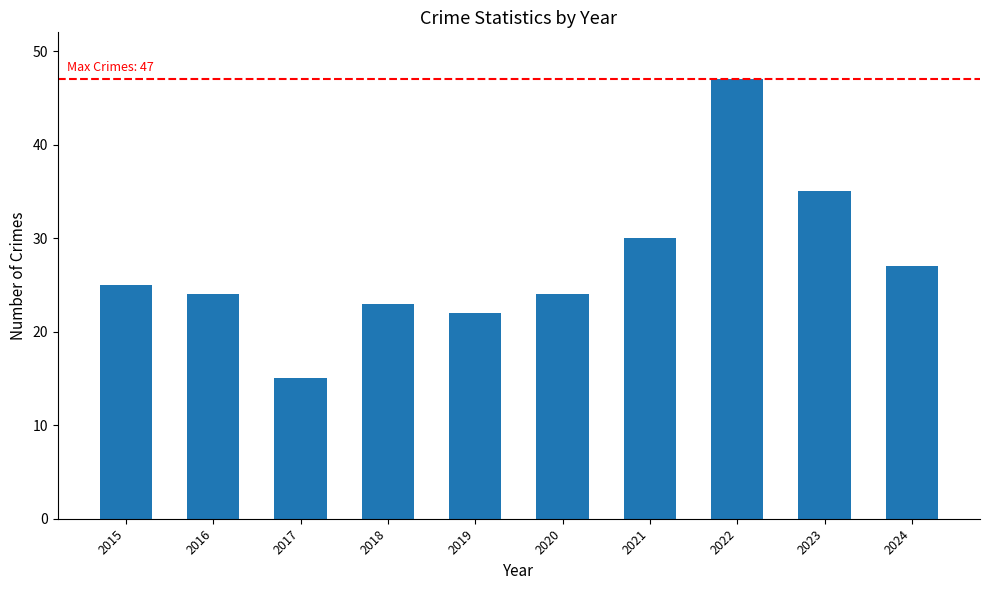

Reading left to right, extract all data points from this chart.

25	24	15	23	22	24	30	47	35	27